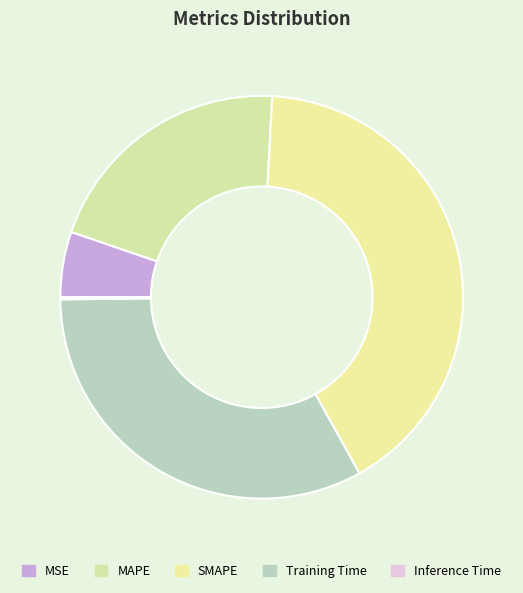

Rank the categories by value from lowest to highest.

Inference Time, MSE, MAPE, Training Time, SMAPE